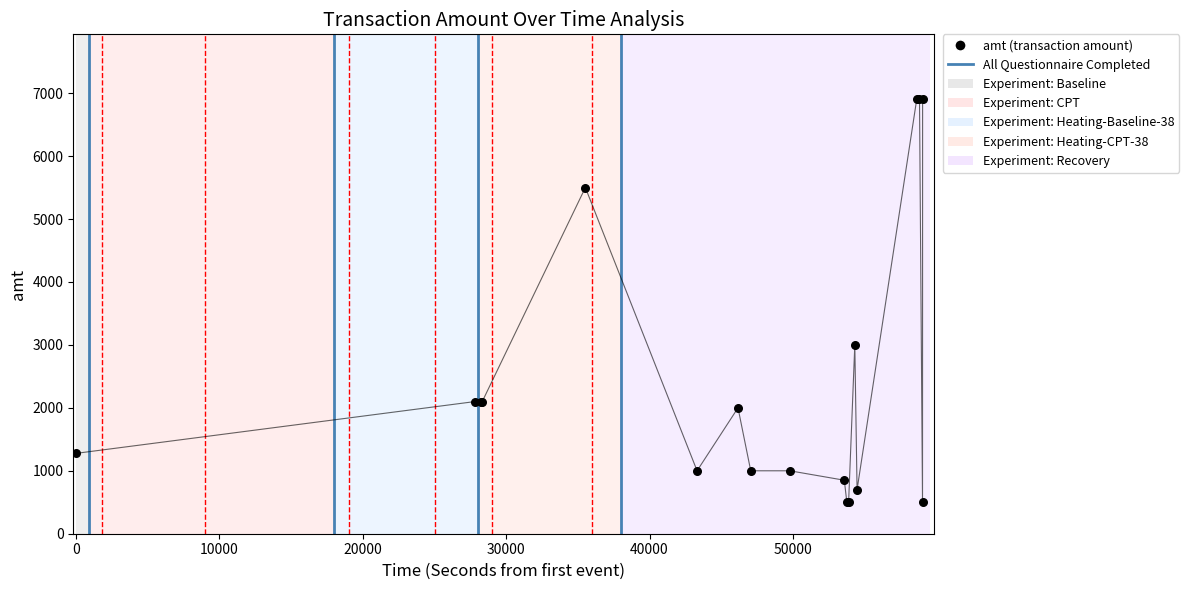

Between 2023-09-04 22:17:30 and 2023-09-04 22:26:45, which is larger?

2023-09-04 22:26:45